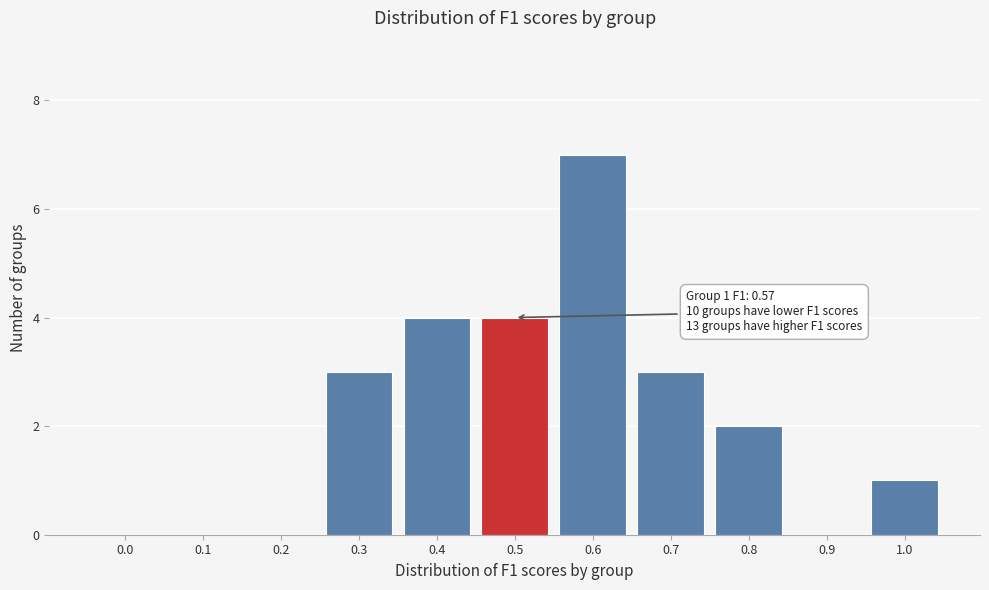

Reading right to left, transcribe all the data shown in this chart.

1.0=1	0.9=0	0.8=2	0.7=3	0.6=7	0.5=4	0.4=4	0.3=3	0.2=0	0.1=0	0.0=0